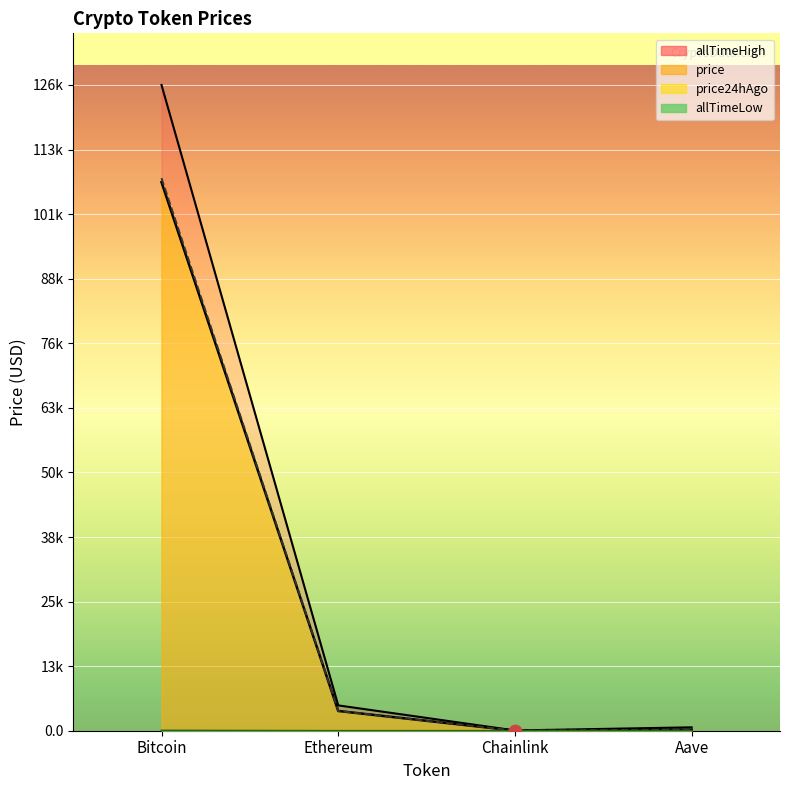

Which series has the largest total across all categories?

allTimeHigh